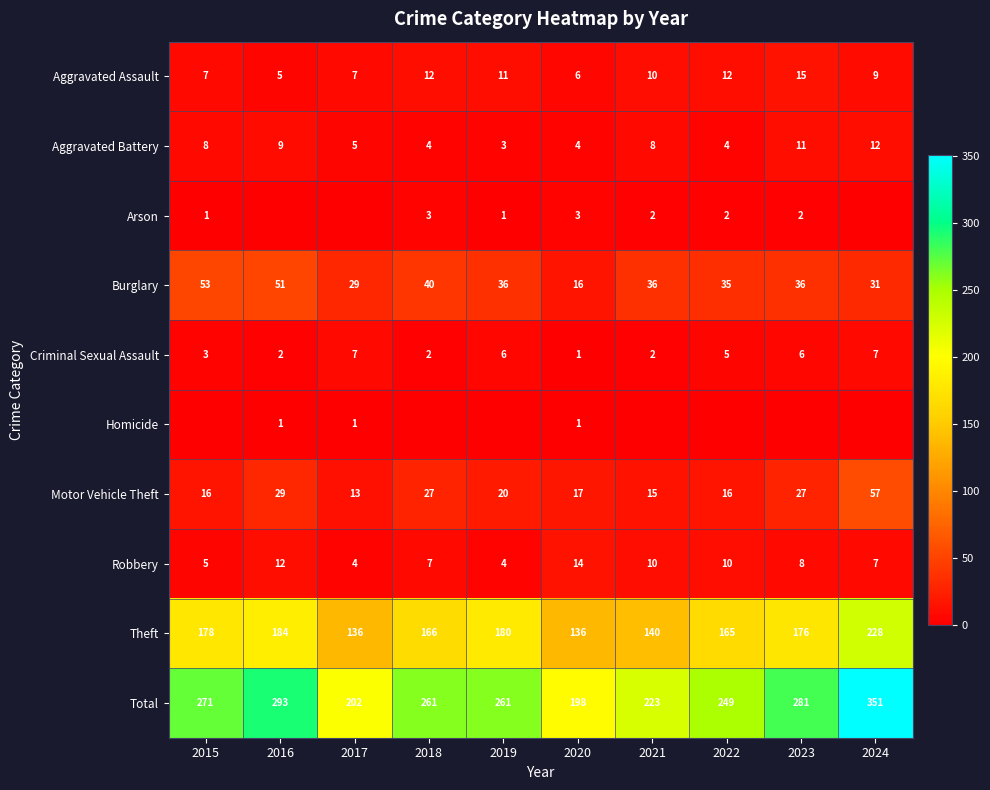

How many data points in Total are less than 261?

4